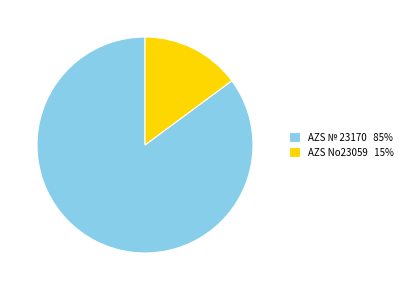

How many segments does this pie chart have?

2